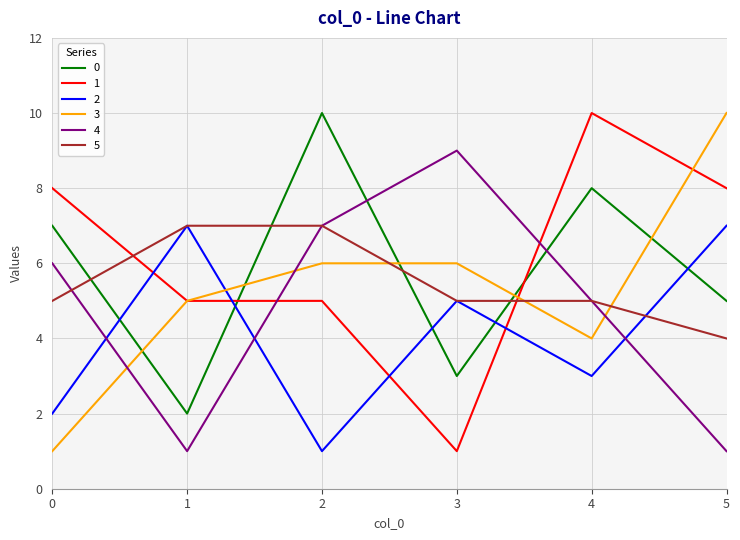

How many values in the 1 series are below 8?

3